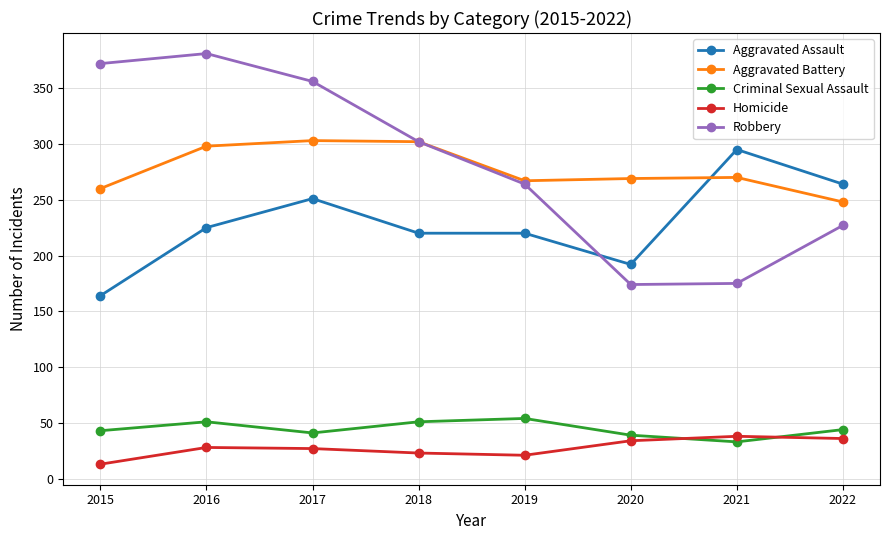

Between 2015 and 2019, which series saw the biggest shift?

Robbery